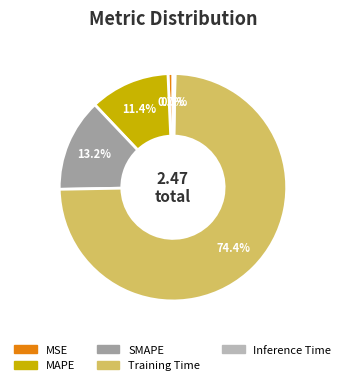

Which slice is the largest?

Training Time